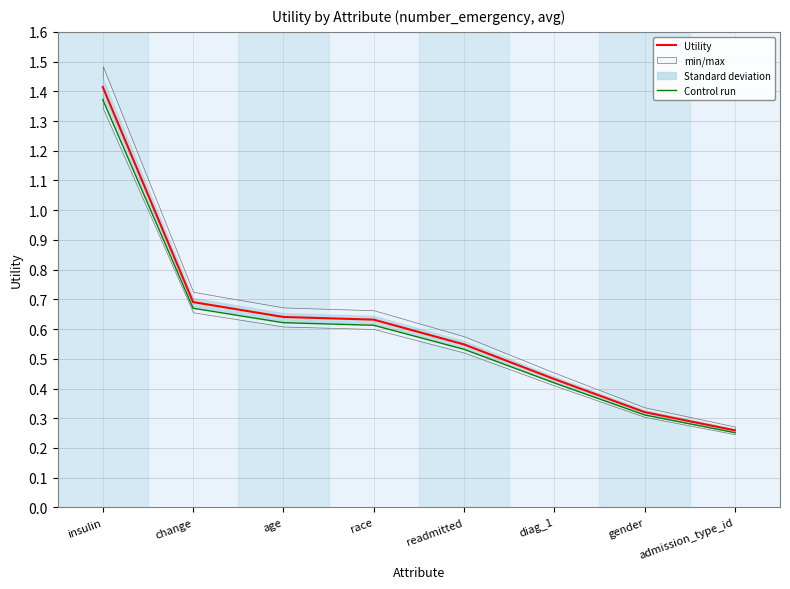

The value of Control run at gender is 0.2. True or false?

False